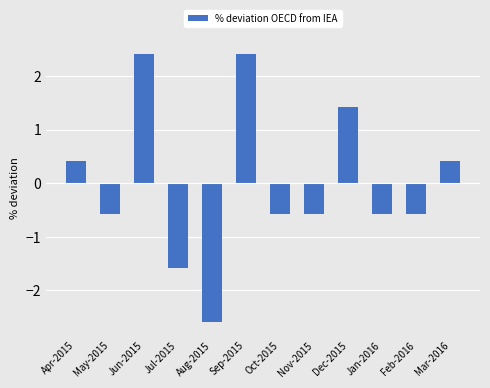

What is the difference between the values at May-2015 and Sep-2015?

3.0